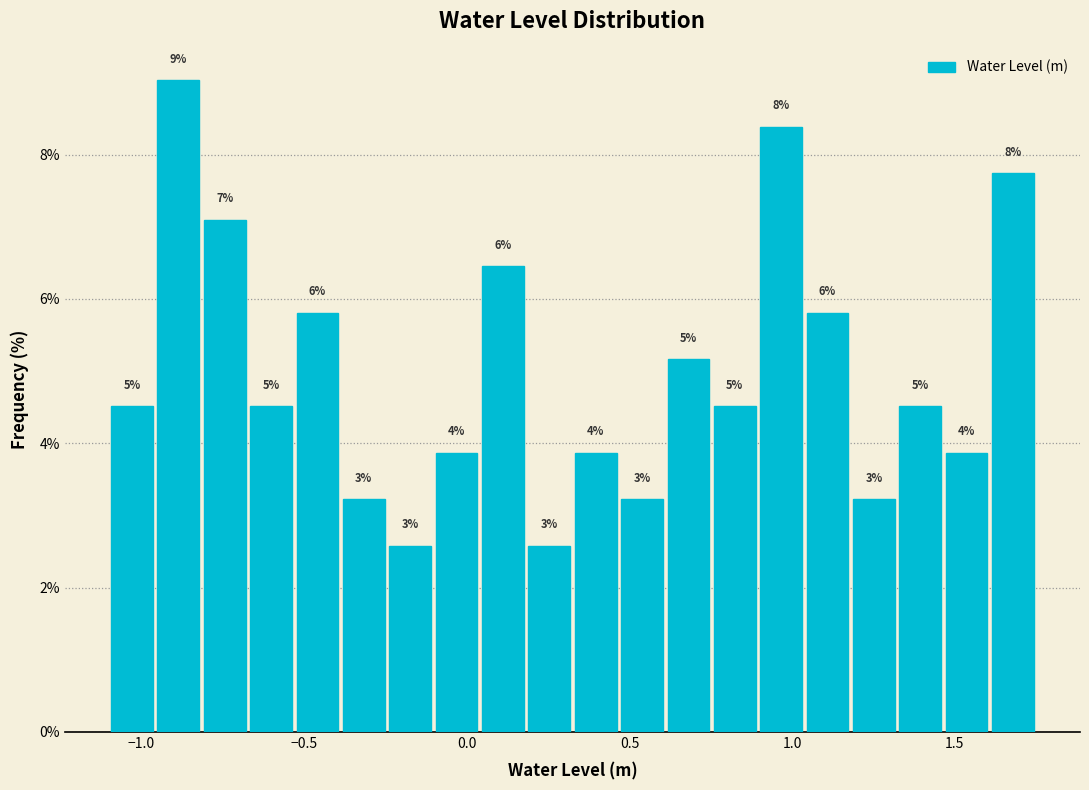

Around what value on the x-axis is the tallest bar? Give the approximate position of its centre, as read against the axis.

-0.90